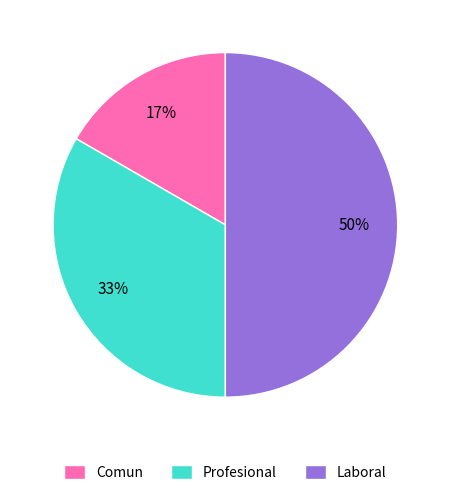

Rank the categories by value from highest to lowest.

Laboral, Profesional, Comun